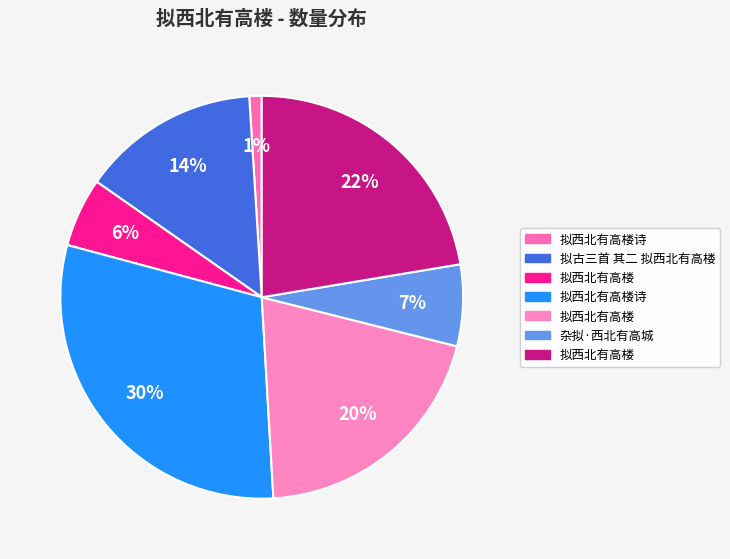

What is the smallest slice in the pie chart?

拟西北有高楼诗